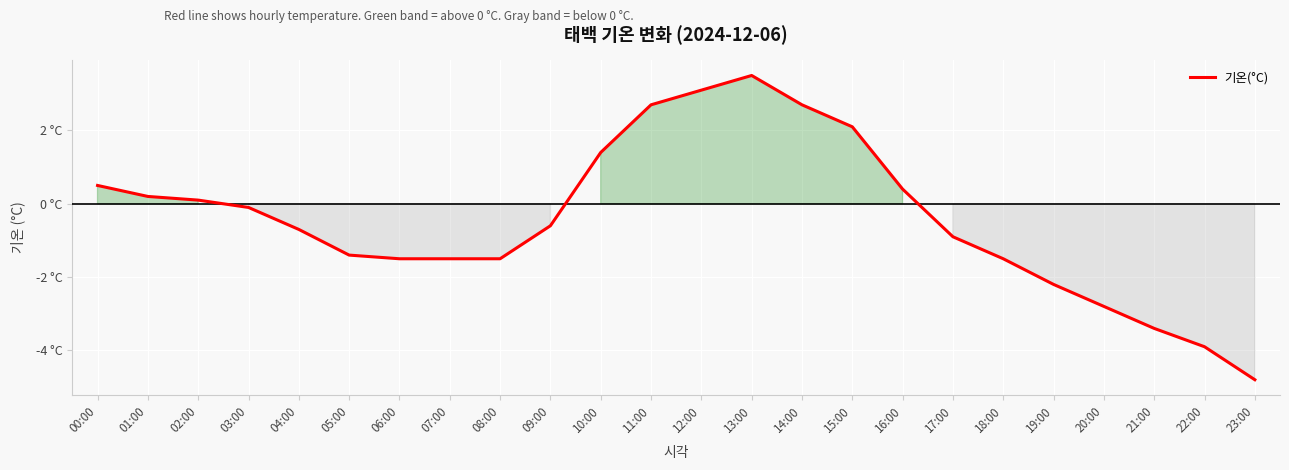

Does the chart have visible grid lines?

Yes